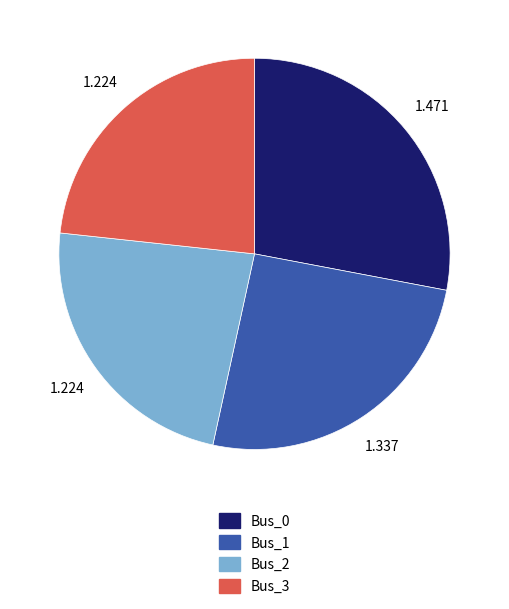

Is it true that Bus_1 is 25% of the pie?

True